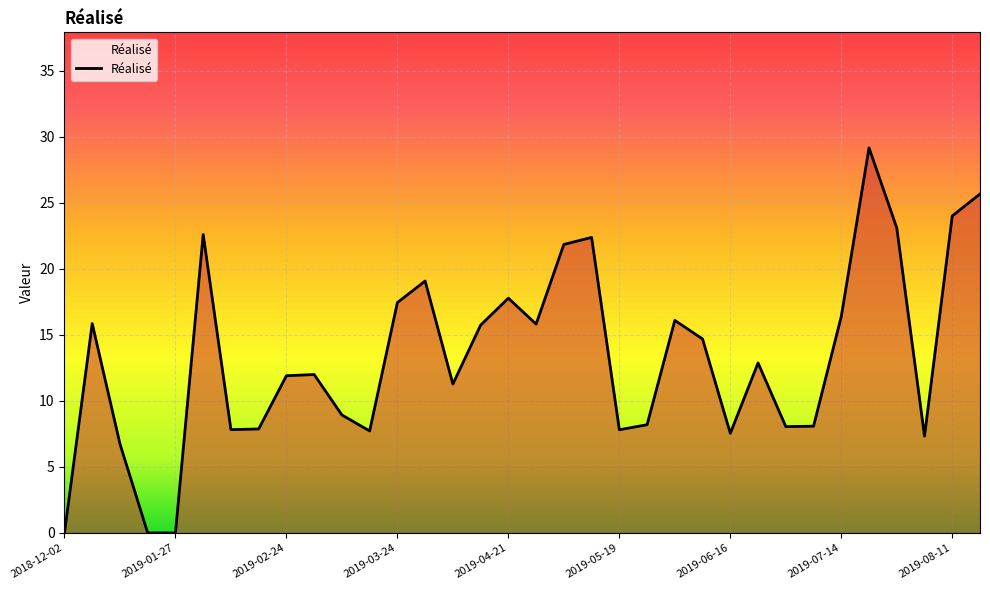

Rank the categories by value from lowest to highest.

2018-12-02, 2019-01-20, 2019-01-27, 2019-01-13, 2019-08-04, 2019-06-16, 2019-03-17, 2019-05-19, 2019-02-10, 2019-02-17, 2019-06-30, 2019-07-07, 2019-05-26, 2019-03-10, 2019-04-07, 2019-02-24, 2019-03-03, 2019-06-23, 2019-06-09, 2019-04-14, 2019-04-28, 2019-01-06, 2019-06-02, 2019-07-14, 2019-03-24, 2019-04-21, 2019-03-31, 2019-05-05, 2019-05-12, 2019-02-03, 2019-07-28, 2019-08-11, 2019-08-18, 2019-07-21